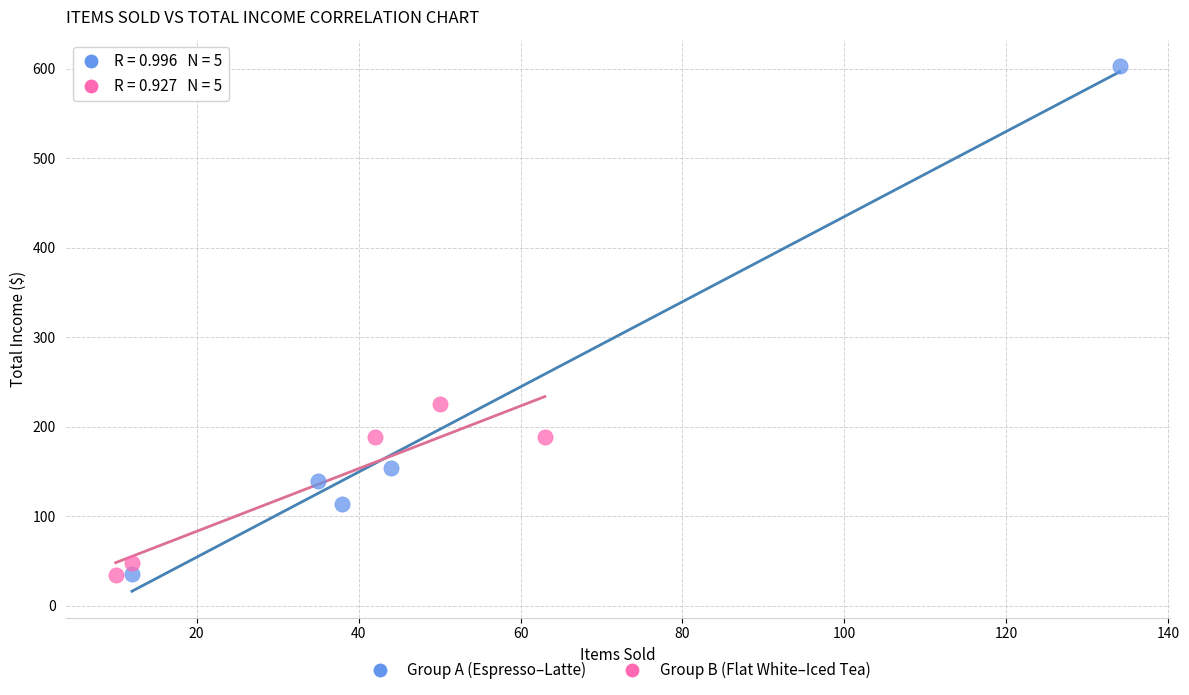

Which series has the largest Y range (max minus min)?

Group A (Espresso–Latte)